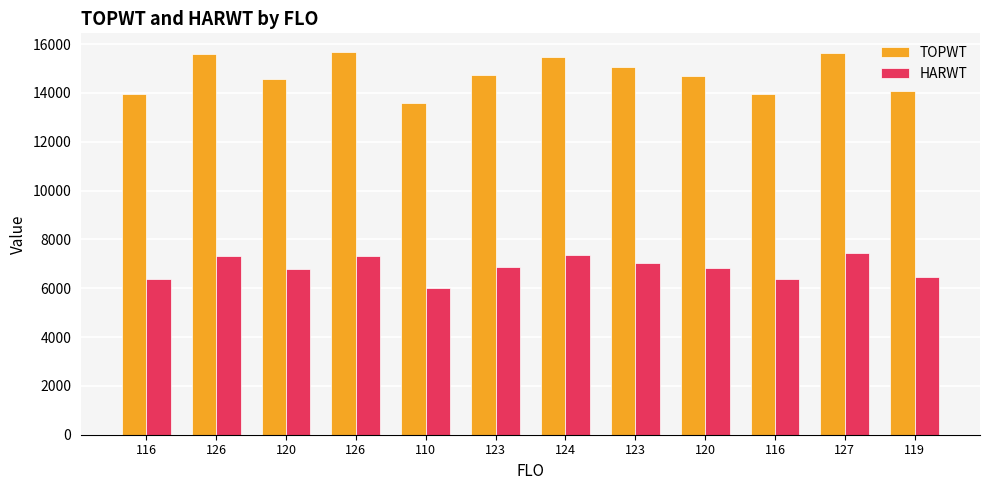

Where does the HARWT series first go above 6864?

126